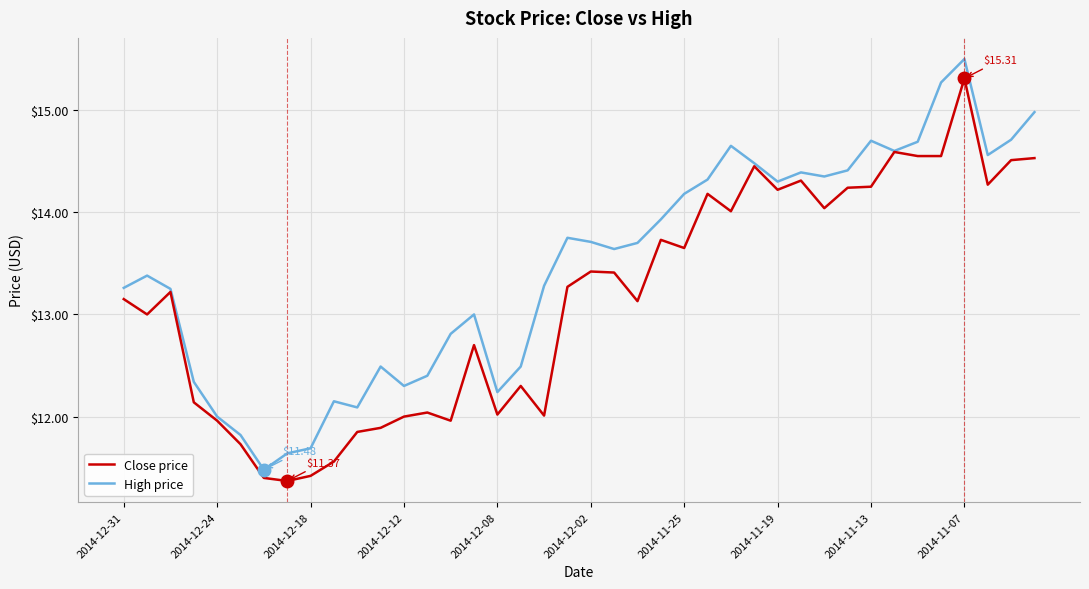

Rank the series by their maximum value, from highest to lowest.

High price, Close price